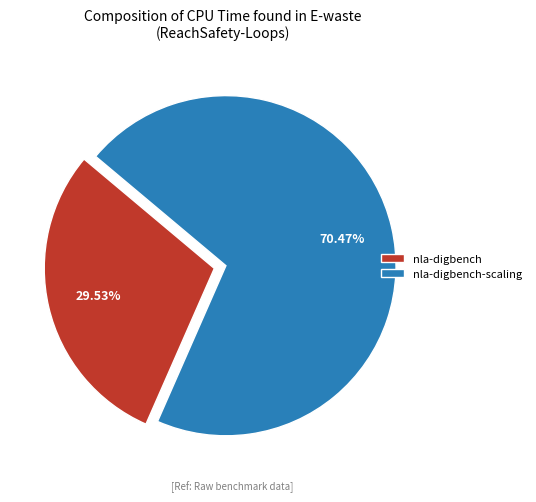

Does nla-digbench-scaling represent more than half of the total?

Yes